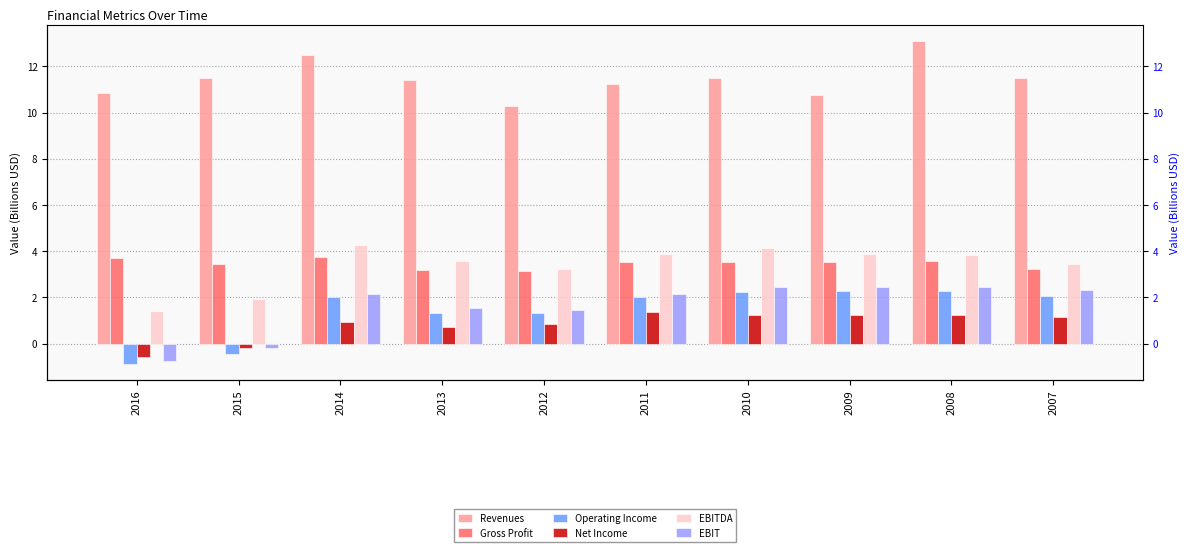

The Operating Income series shows 0.7 at 2013. True or false?

False